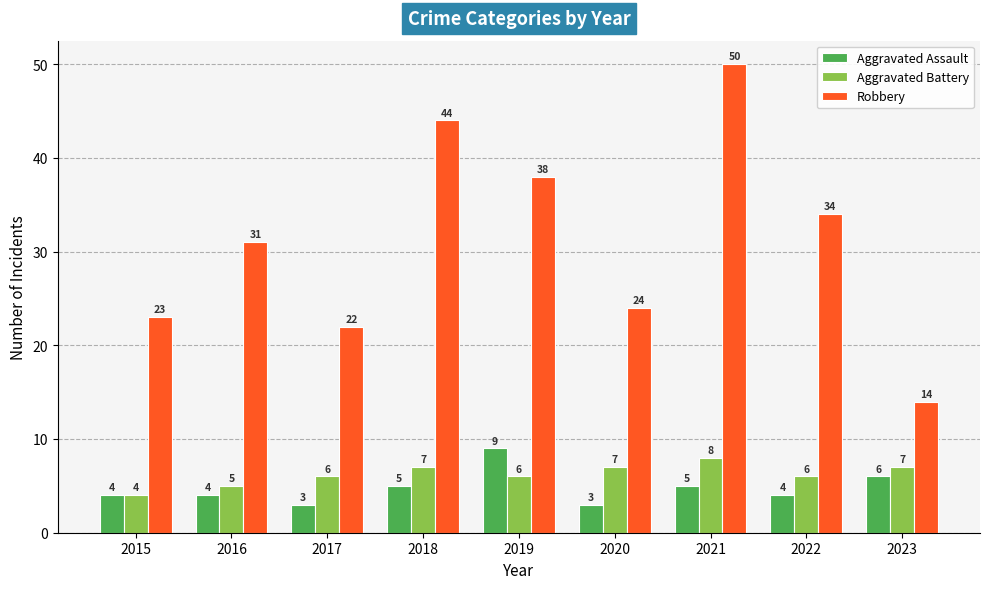

Are the bars horizontal?

No